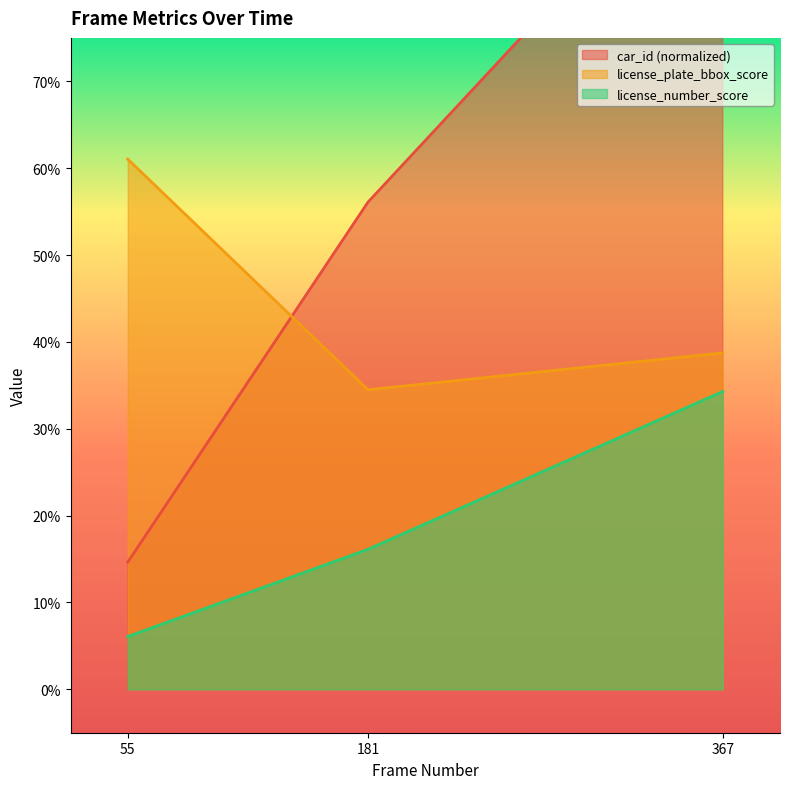

The value of car_id at 181 is 0.6. True or false?

True